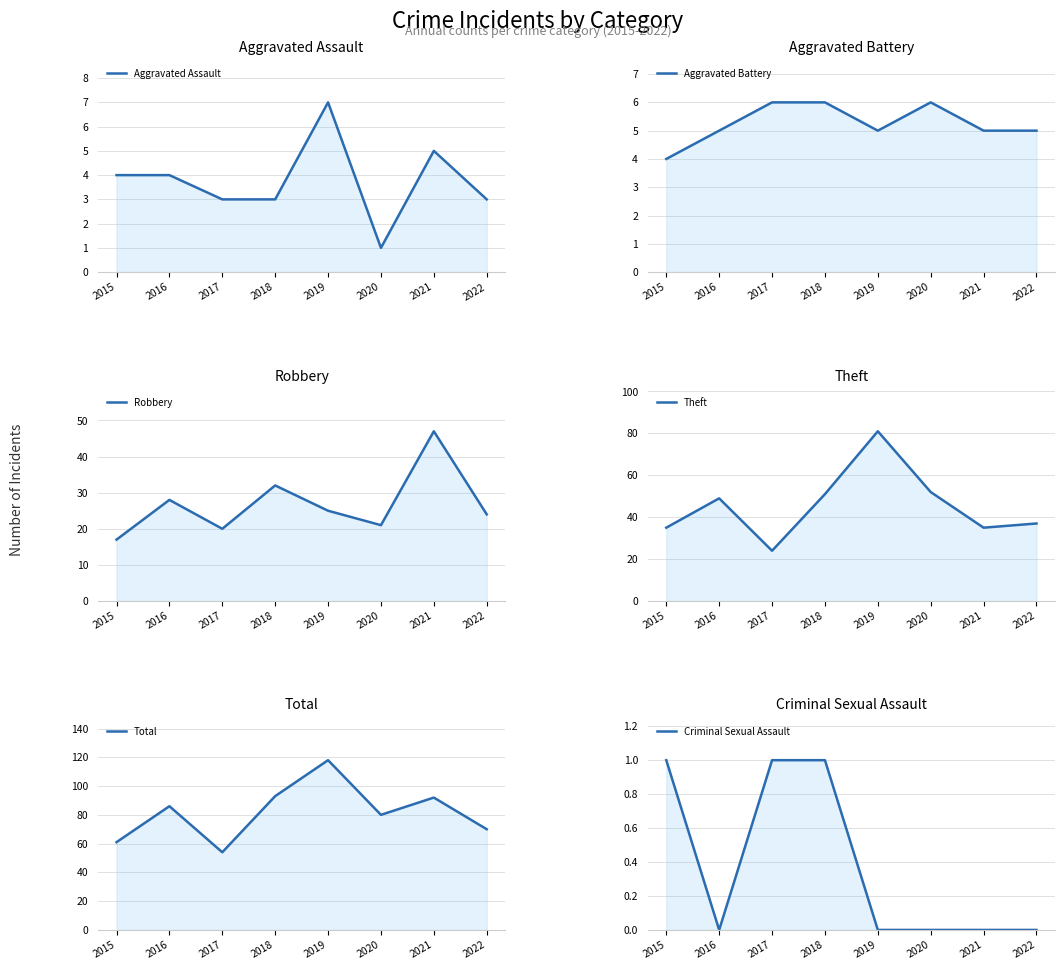

Count the number of categories in the chart.

8